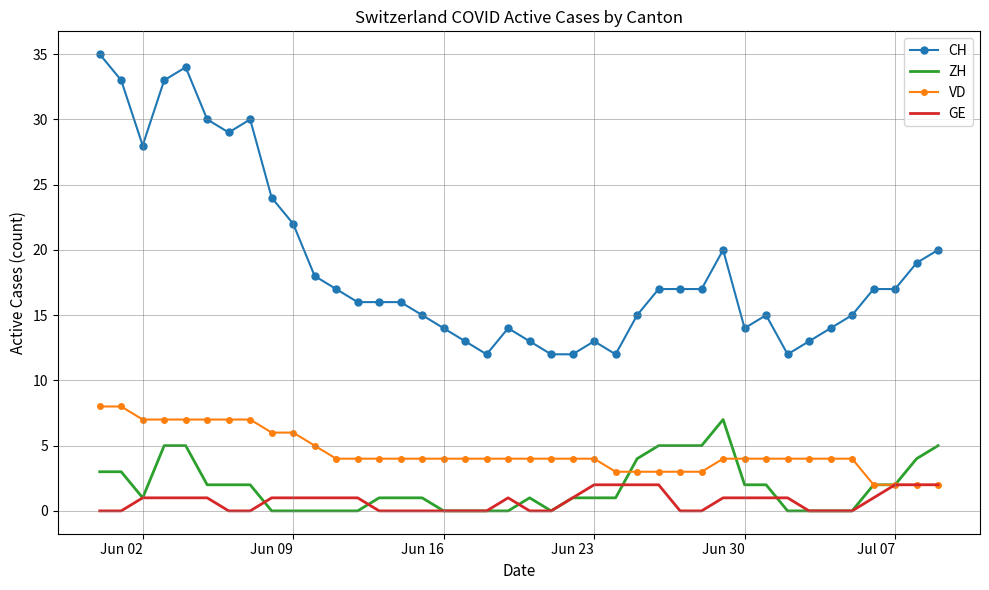

Which series has the largest total across all categories?

CH